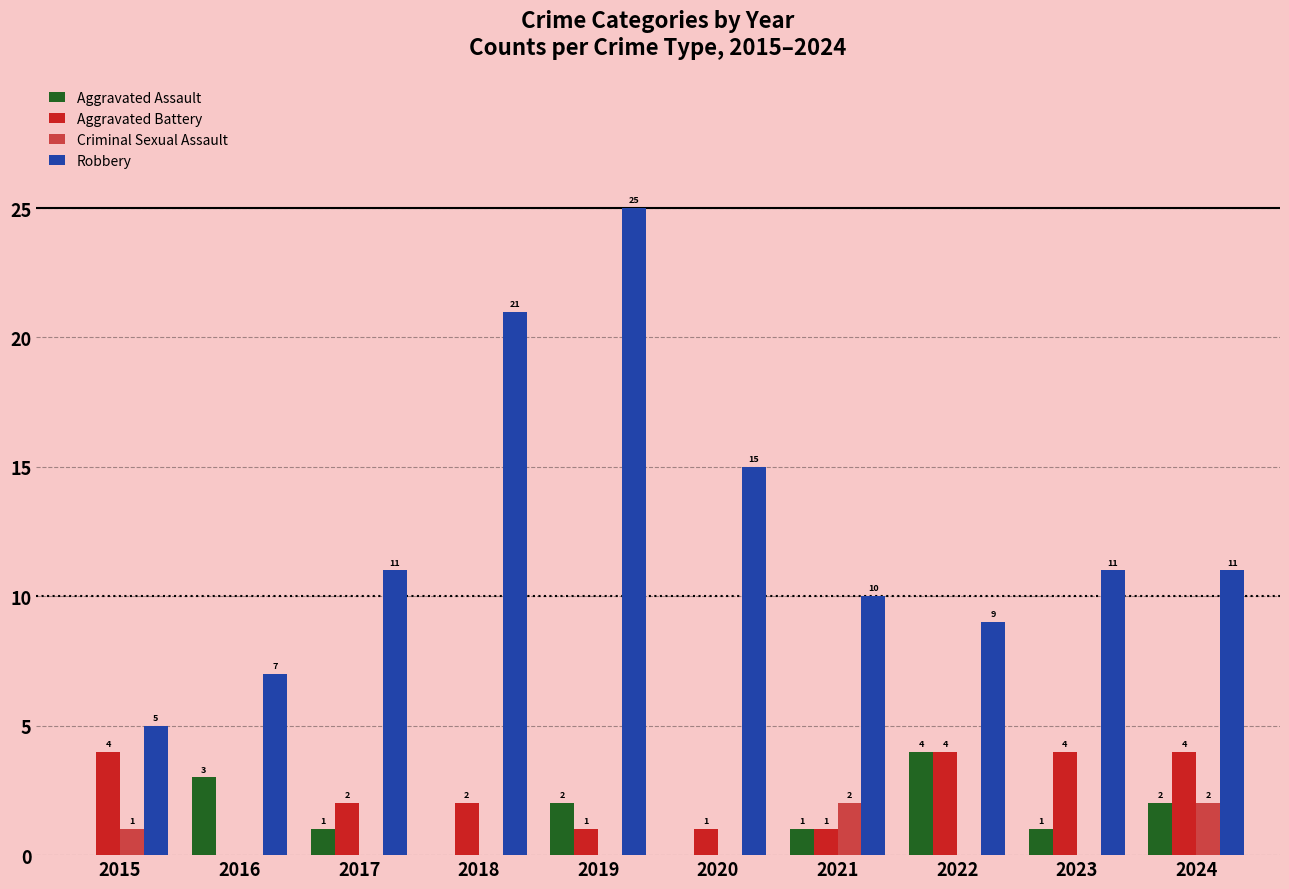

Reading right to left, what are all the values shown in this chart?

Aggravated Assault: 2	1	4	1	0	2	0	1	3	0
Aggravated Battery: 4	4	4	1	1	1	2	2	0	4
Criminal Sexual Assault: 2	0	0	2	0	0	0	0	0	1
Robbery: 11	11	9	10	15	25	21	11	7	5